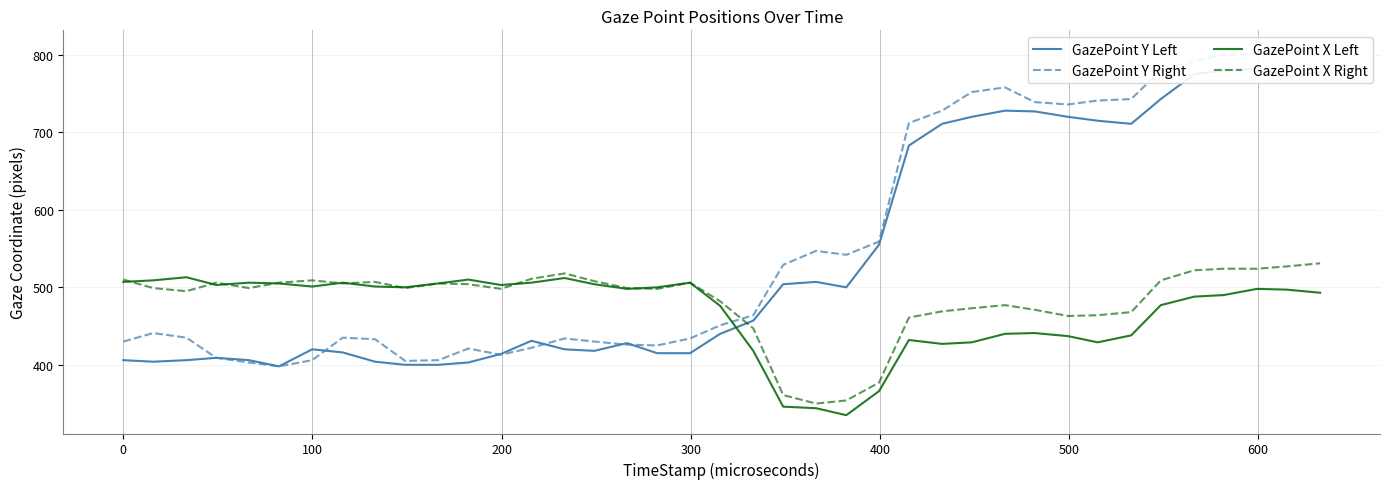

What are all the series names shown in the legend?

GazePoint Y Left, GazePoint Y Right, GazePoint X Left, GazePoint X Right